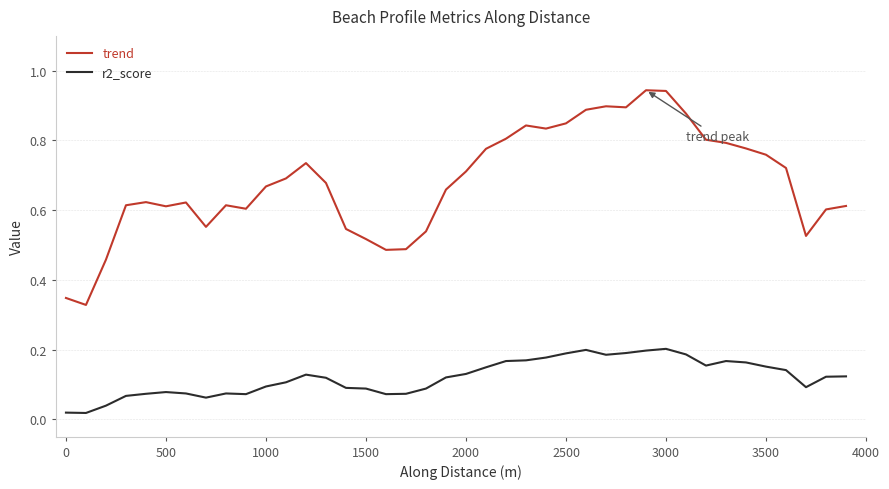

How many categories are shown in the chart?

40